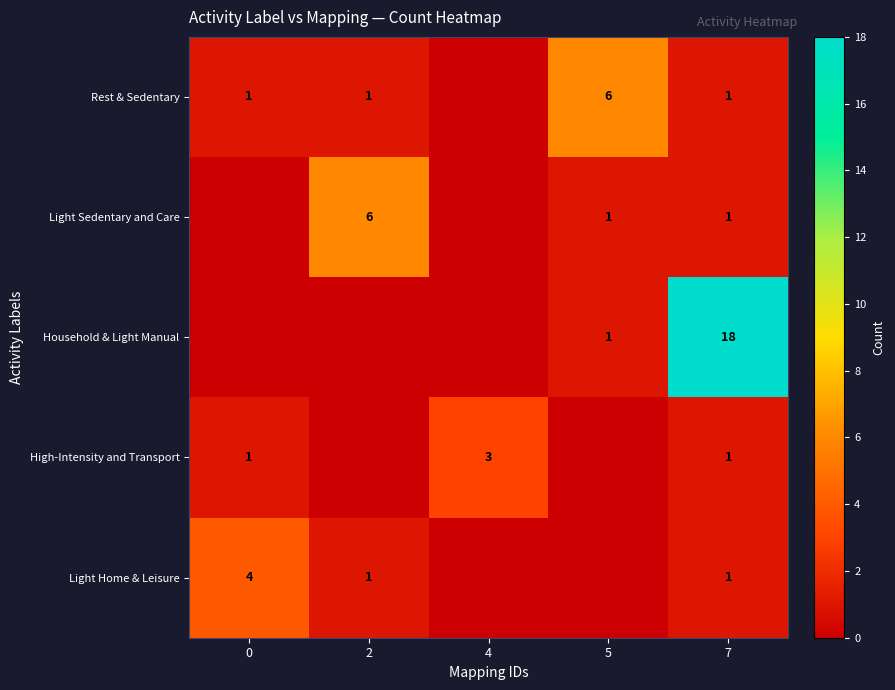

True or false: Rest & Sedentary has a value of 1 at 2.

True